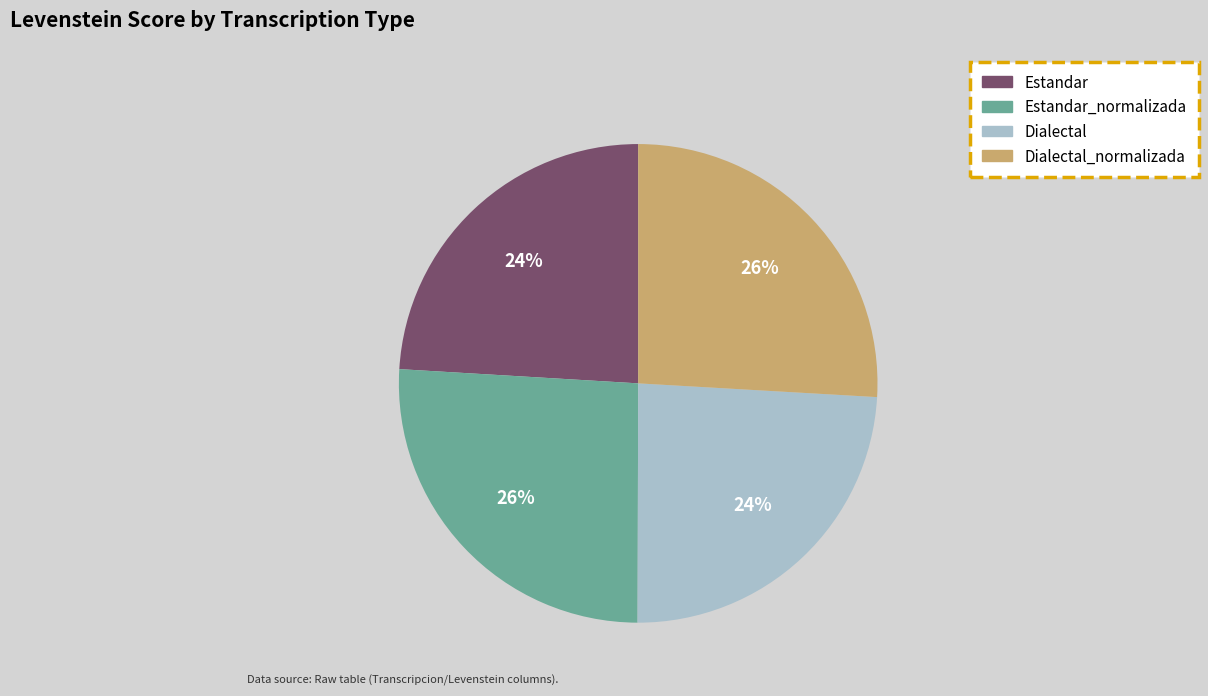

Count the number of slices in the pie.

4